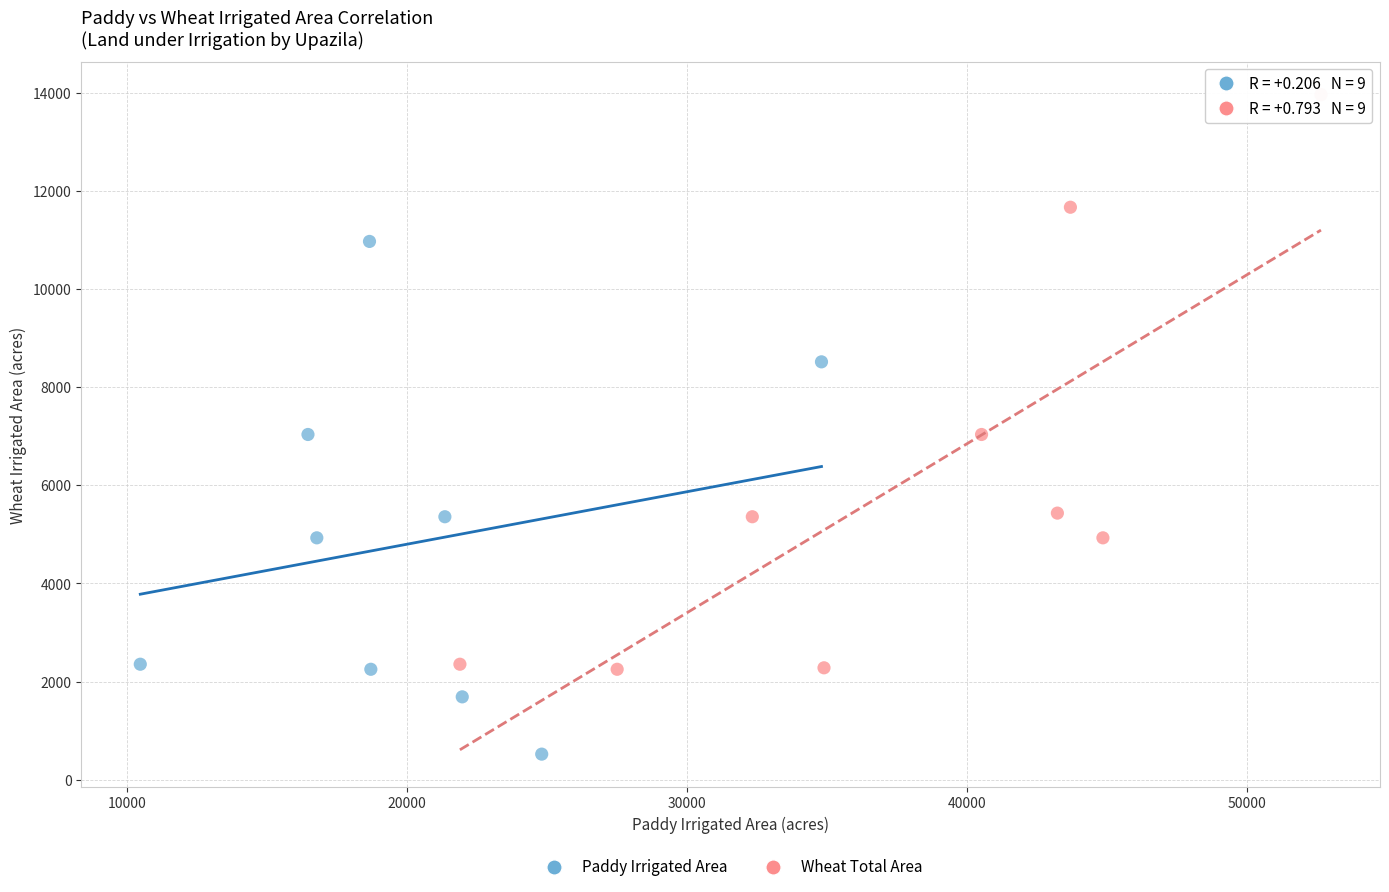

Which series contains the lowest Y value?

Paddy Irrigated Area